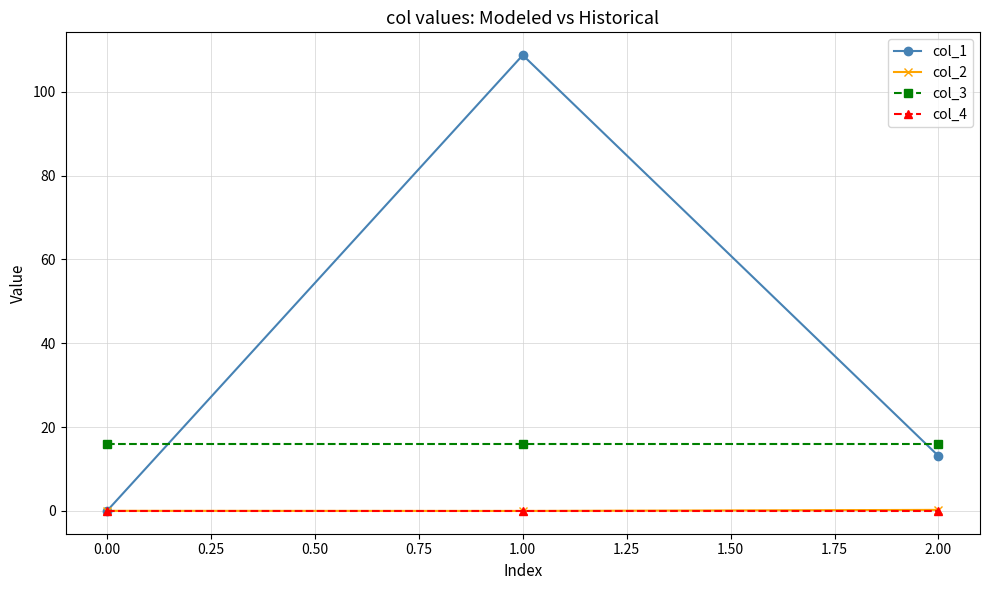

The col_1 series shows 0.0 at 0.00. True or false?

True